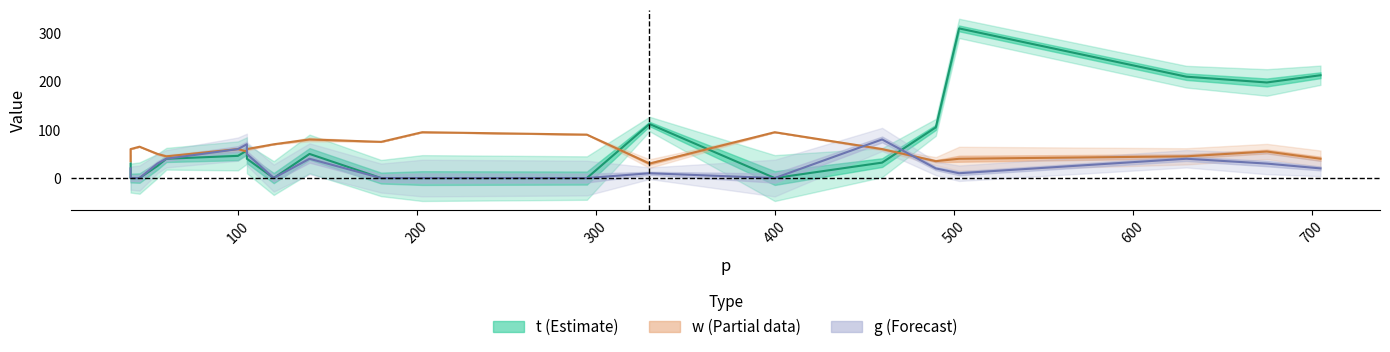

What is the average value of the g (Forecast) series?

25